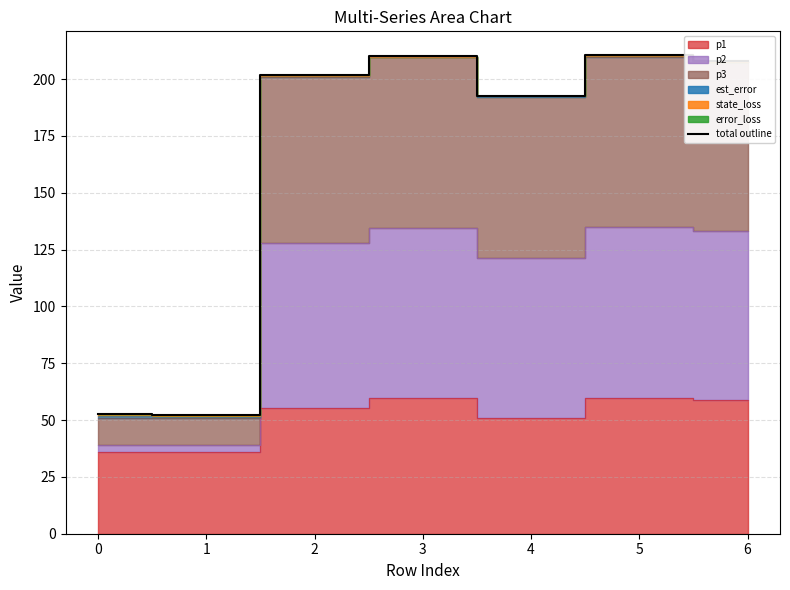

What is the value of the 4th point from the left?

210.1